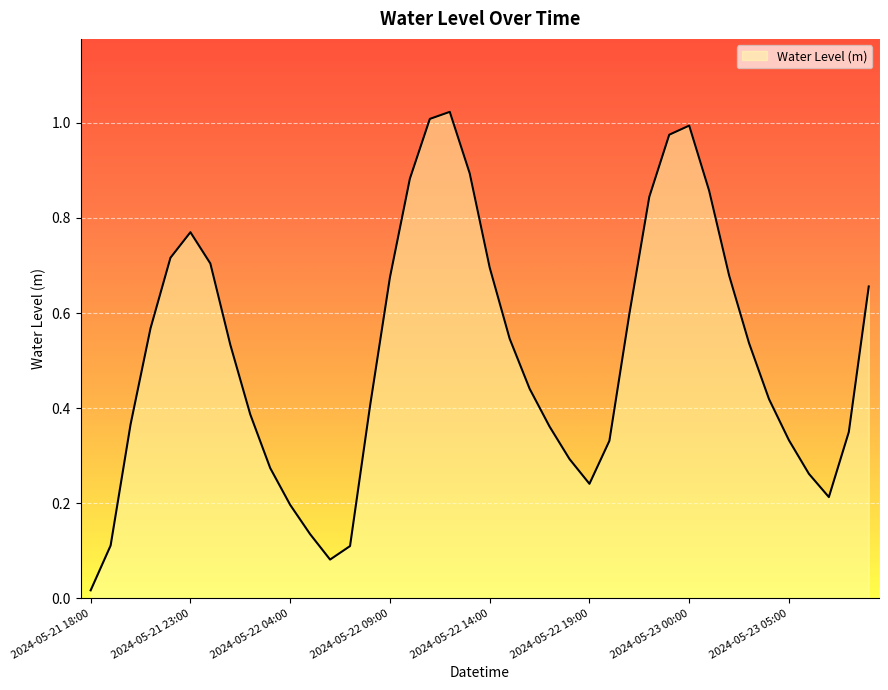

Does the chart have visible grid lines?

Yes